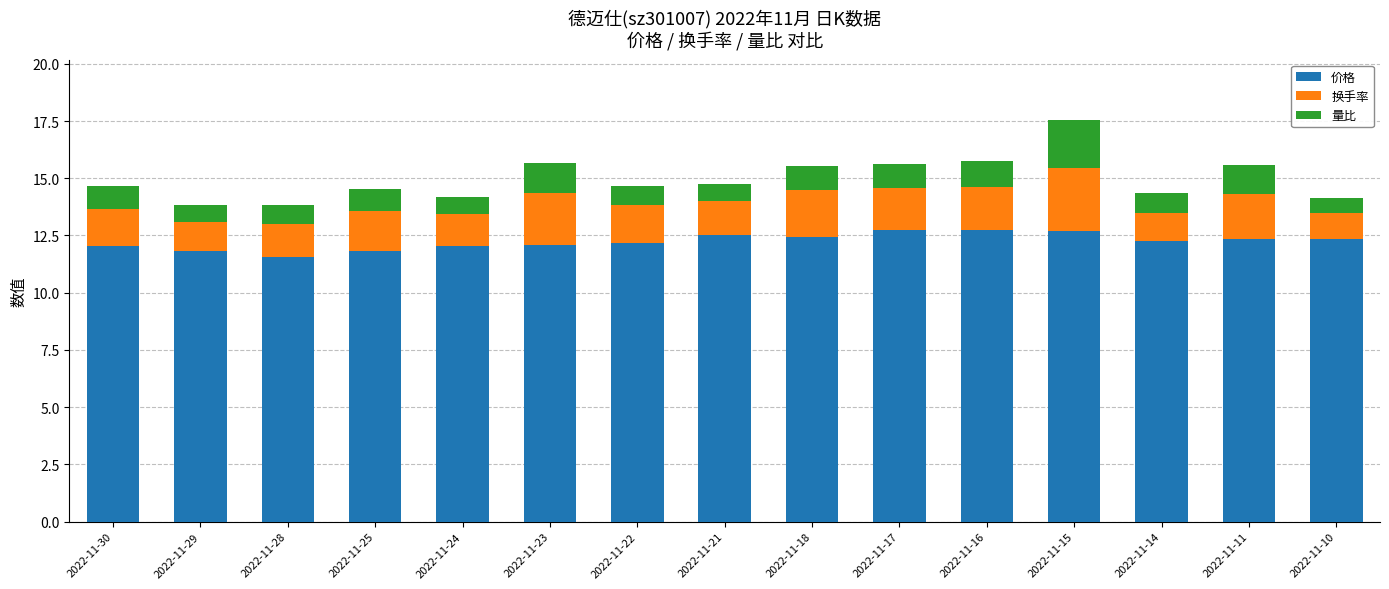

True or false: 价格 has a value of 12.5 at 2022-11-21.

True